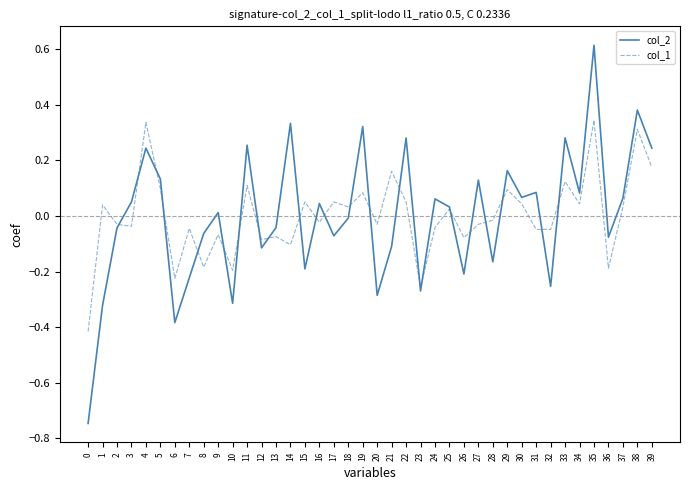

What is the greatest value displayed?

0.6